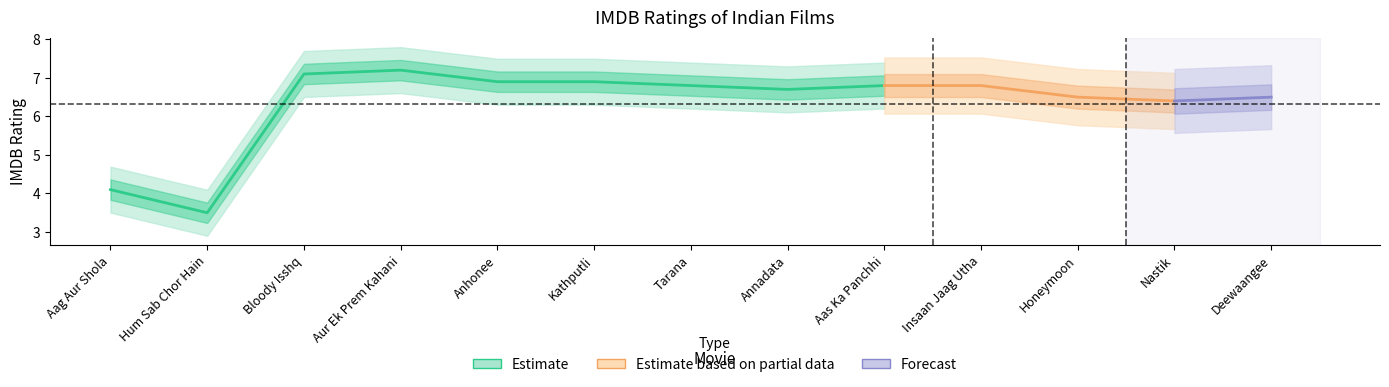

At which category does the data reach its first local peak?

Aur Ek Prem Kahani